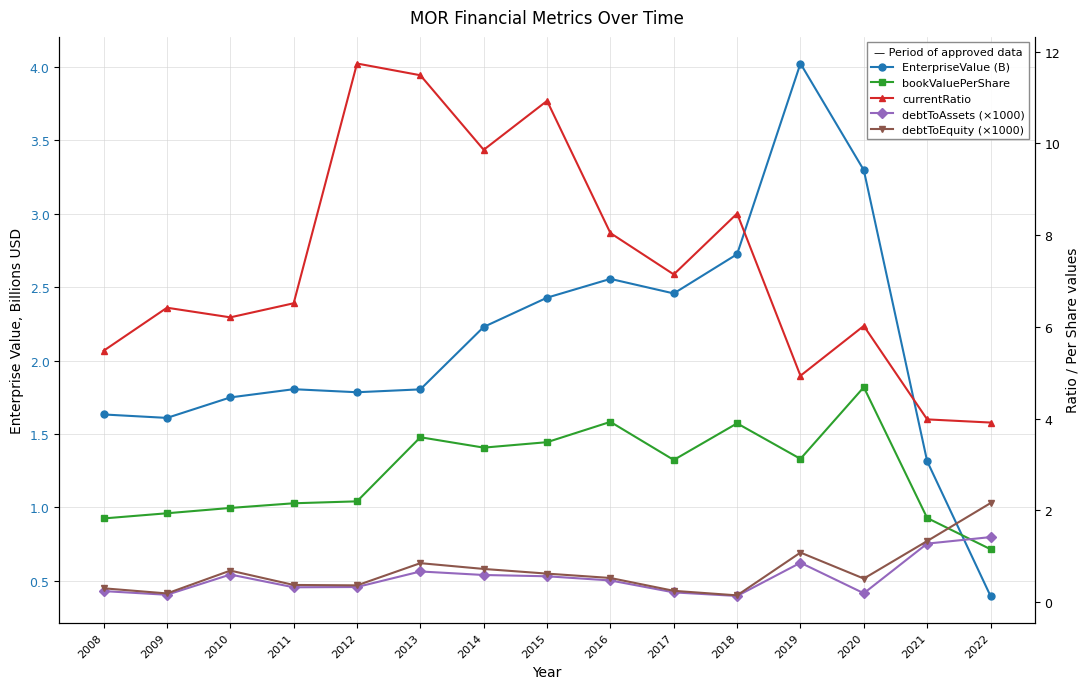

Where does the currentRatio series first go above 6?

2009